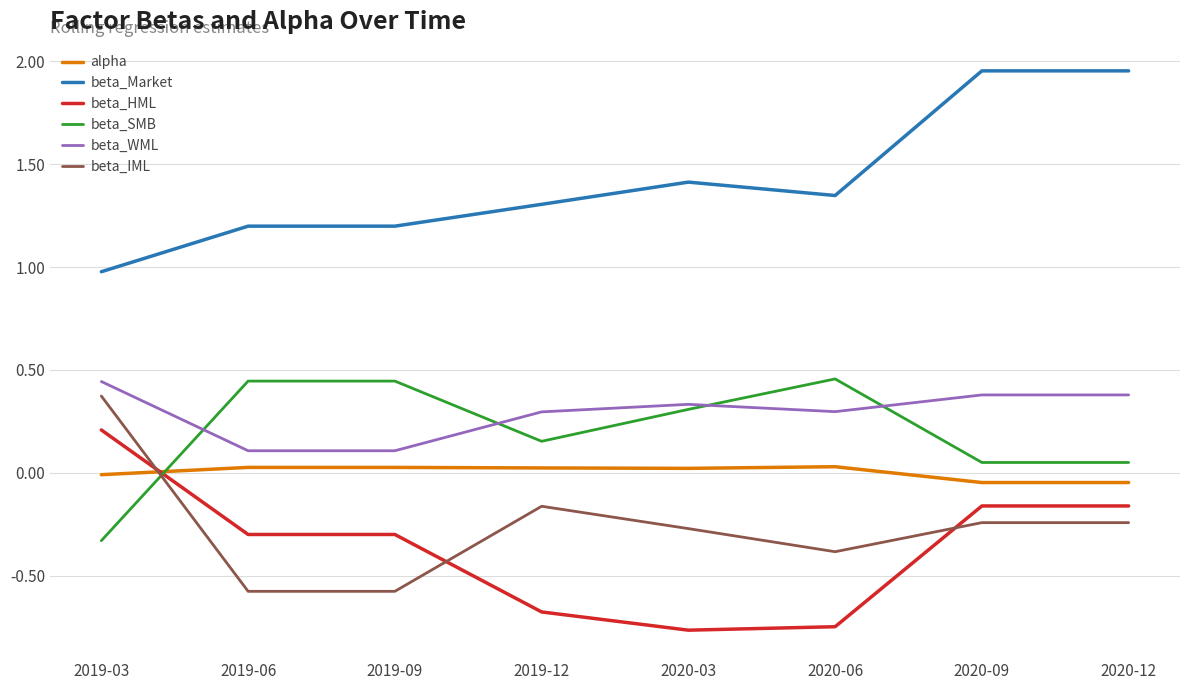

True or false: beta_Market and beta_SMB cross at least once.

False